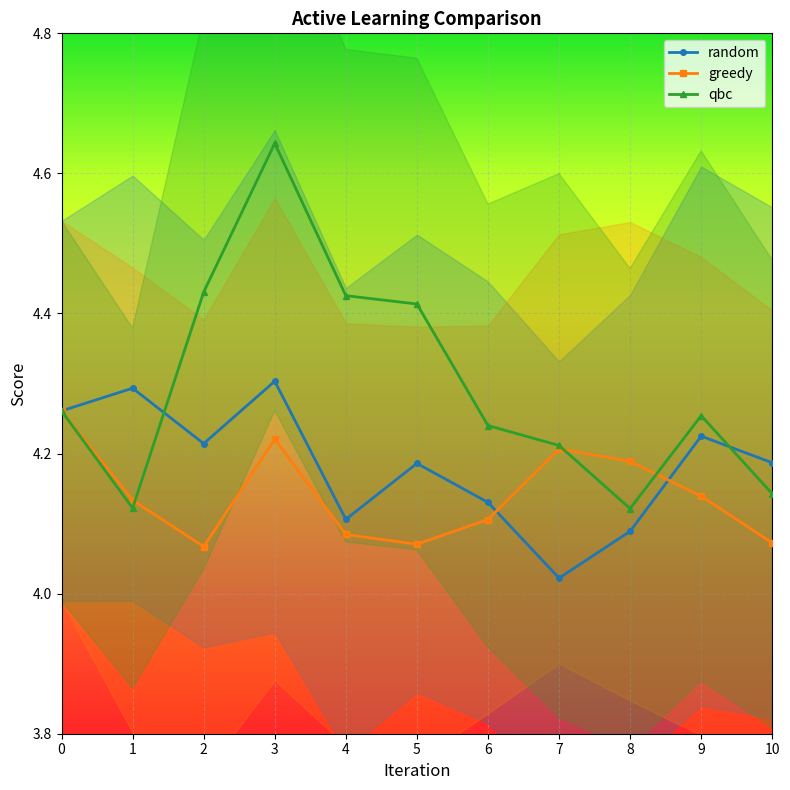

Reading left to right, transcribe all the data shown in this chart.

random: 0=4.3	1=4.3	2=4.2	3=4.3	4=4.1	5=4.2	6=4.1	7=4.0	8=4.1	9=4.2	10=4.2
greedy: 0=4.3	1=4.1	2=4.1	3=4.2	4=4.1	5=4.1	6=4.1	7=4.2	8=4.2	9=4.1	10=4.1
qbc: 0=4.3	1=4.1	2=4.4	3=4.6	4=4.4	5=4.4	6=4.2	7=4.2	8=4.1	9=4.3	10=4.1